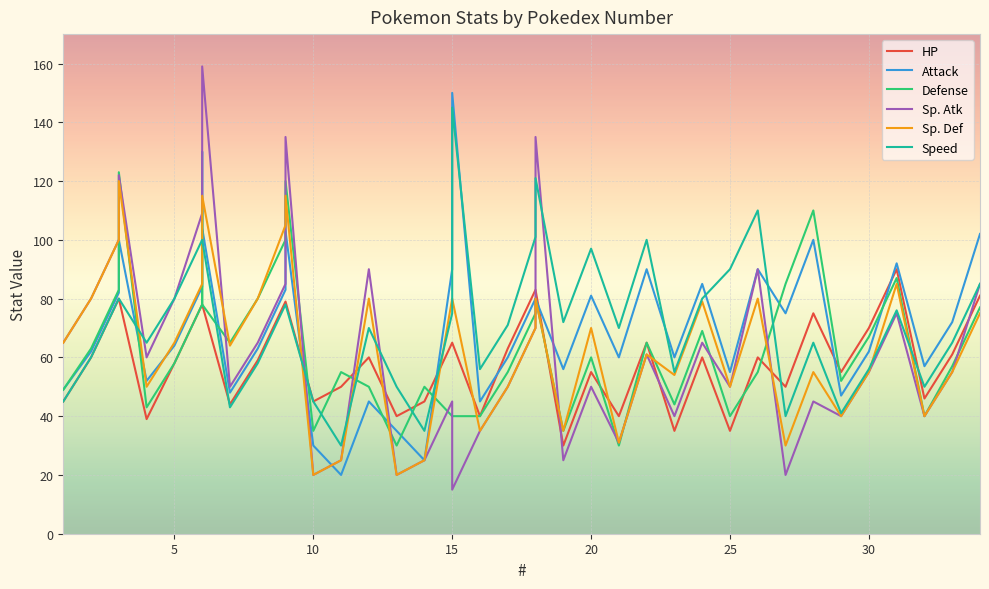

The value of Attack at 2 is 62. True or false?

True